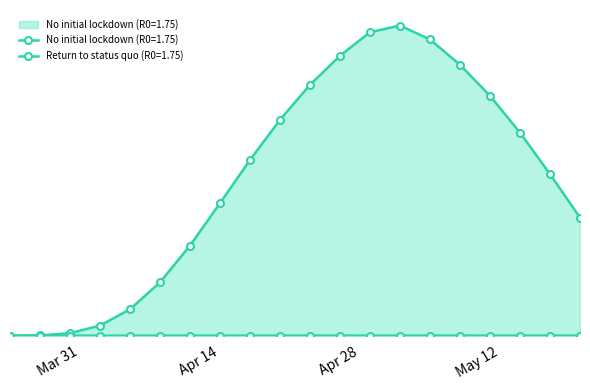

Count the number of categories in the chart.

20